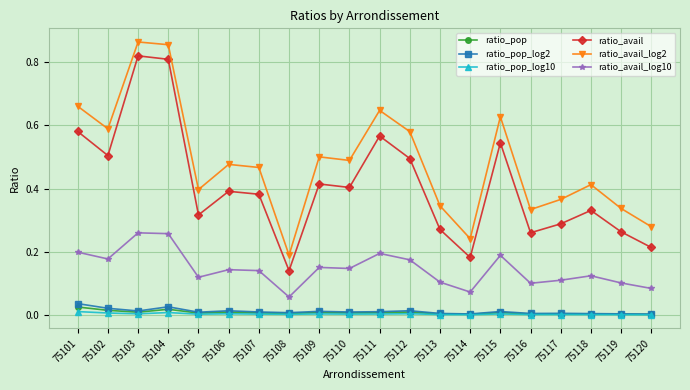

True or false: ratio_pop_log10 and ratio_avail_log2 cross at least once.

False